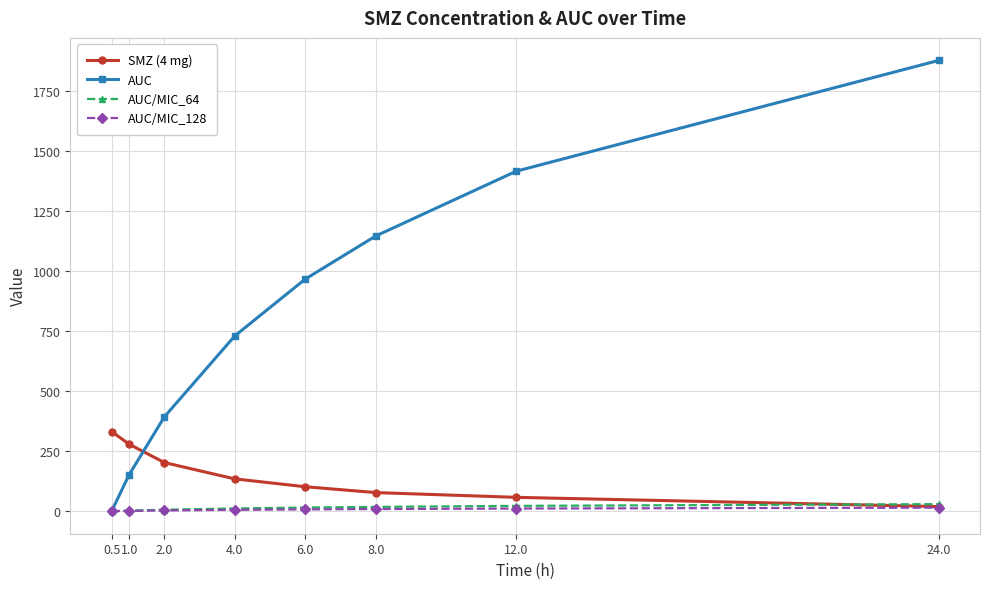

Between 1.0 and 8.0, which series saw the biggest shift?

AUC